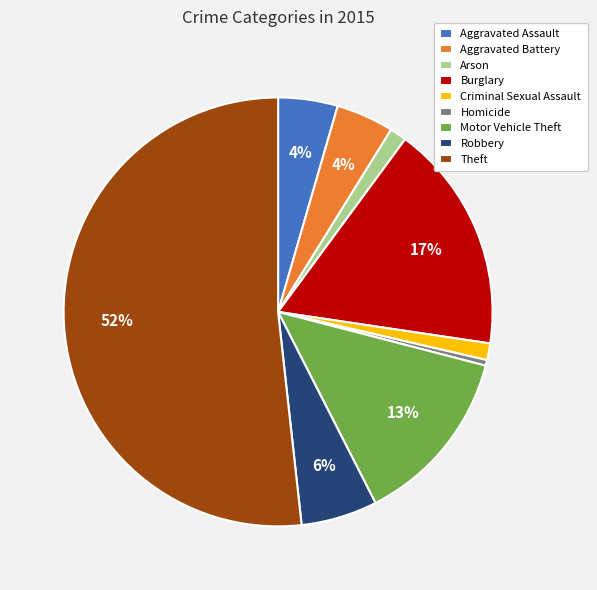

Is there a majority slice in this chart?

Yes